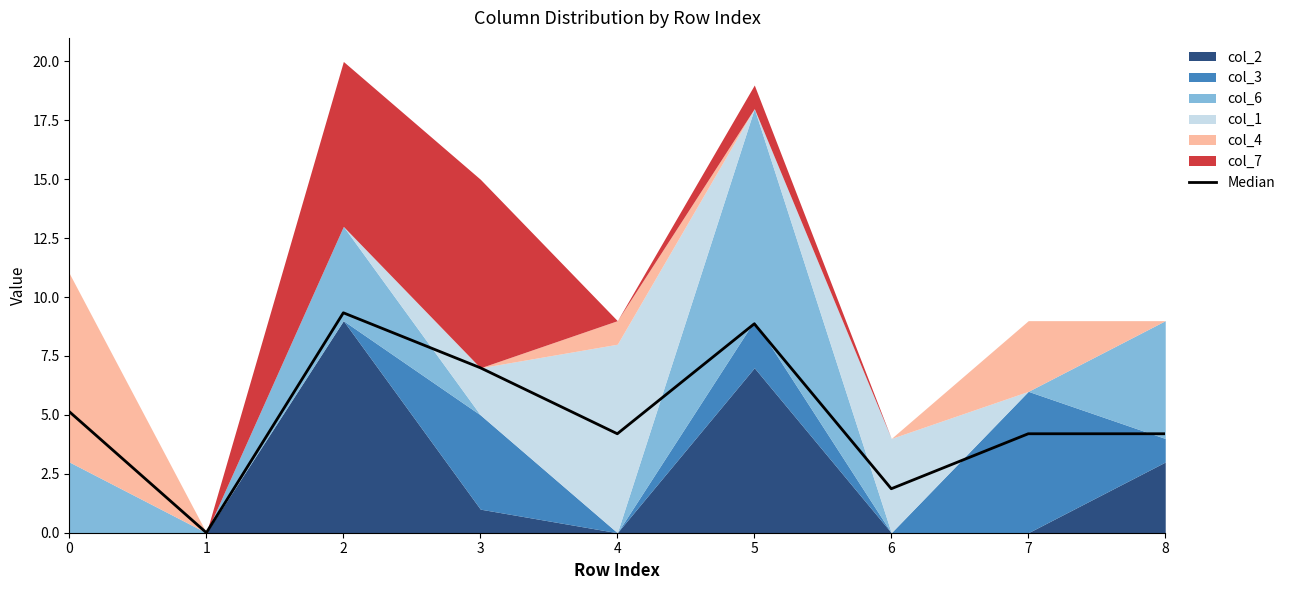

How many values exceed 4?

7